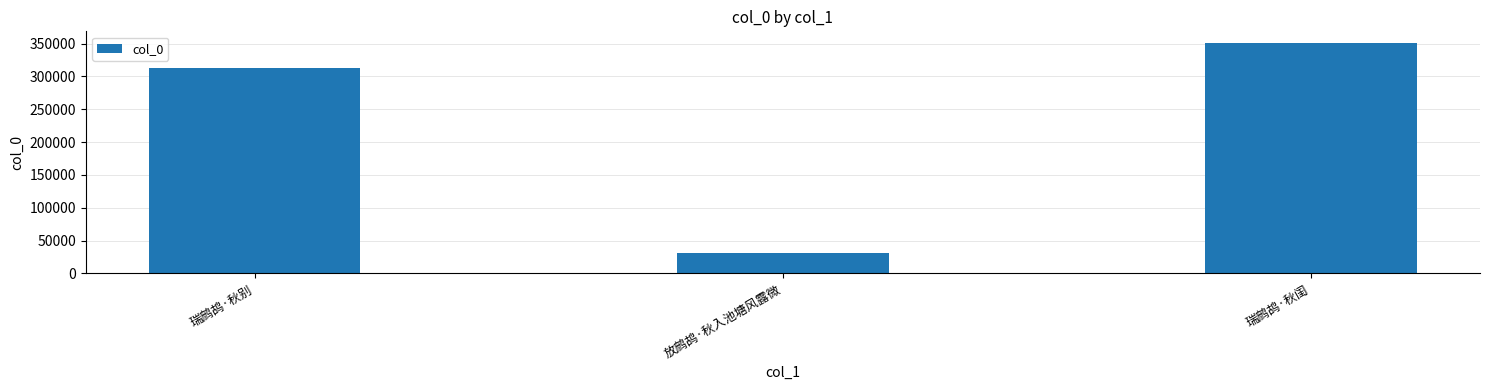

What is the maximum value shown in the chart?

351095